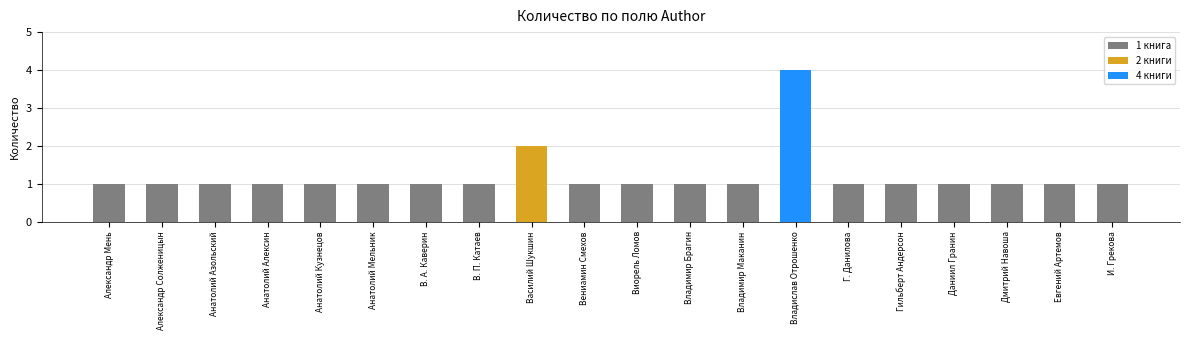

At which category does the chart reach its peak across all series?

Владислав Отрошенко